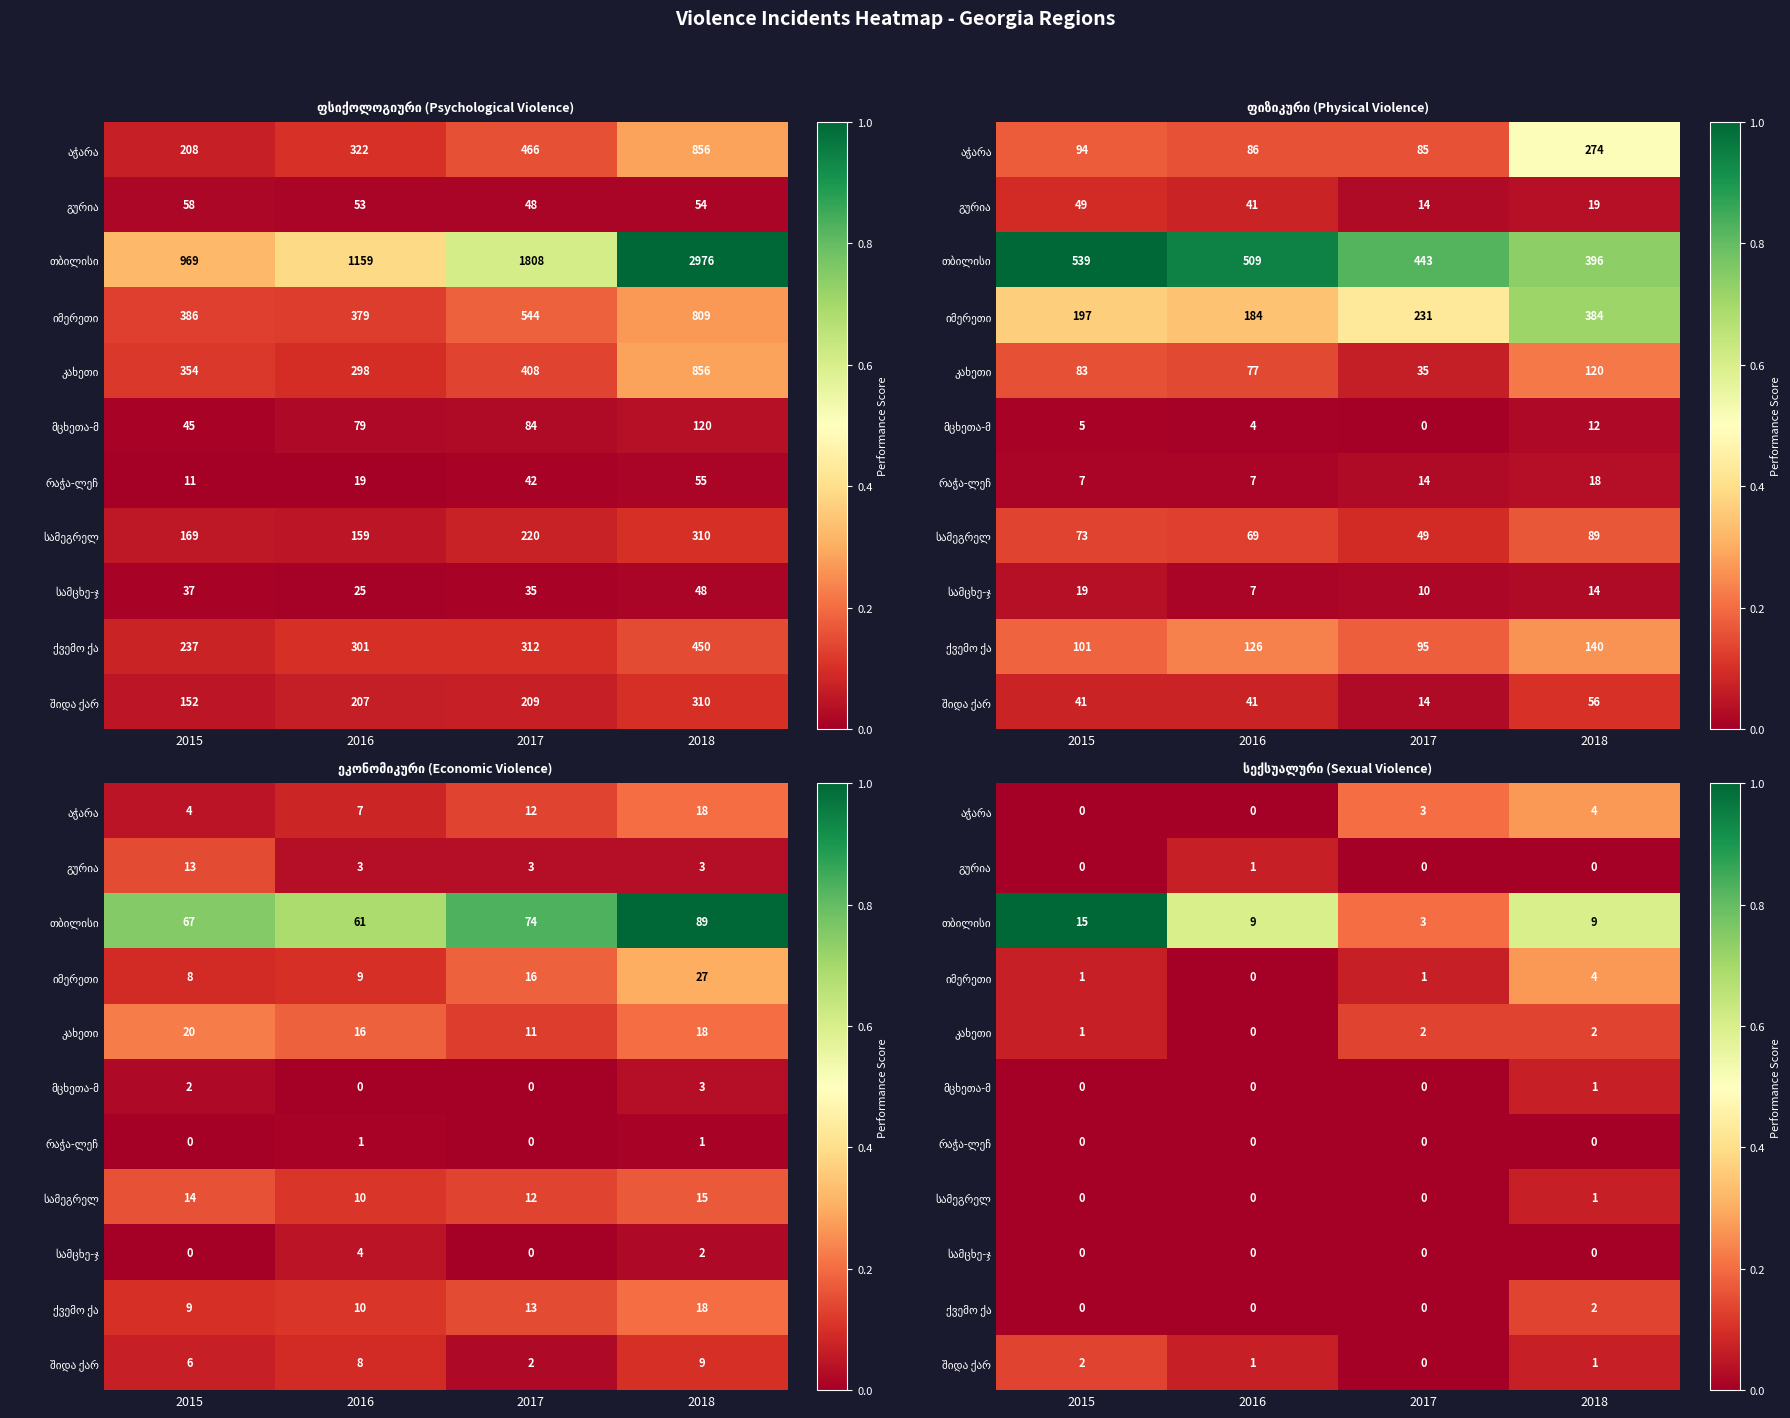

Which series has the widest spread of values?

თბილისი